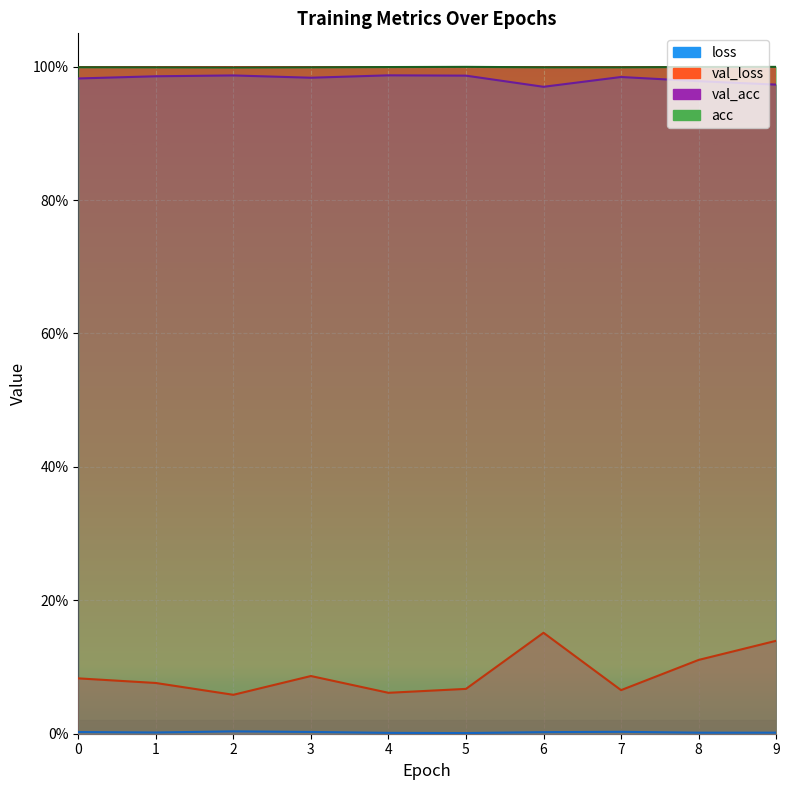

True or false: val_acc and val_loss cross at least once.

False